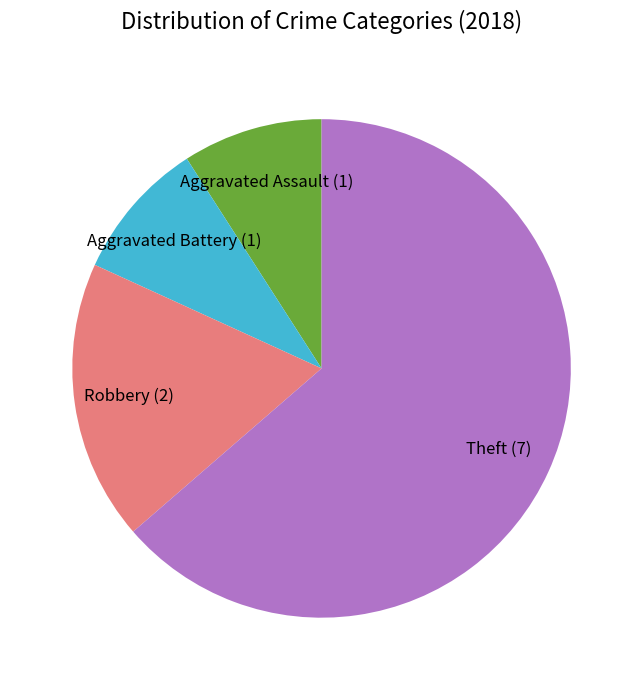

Is there any slice that represents more than half of the pie?

Yes